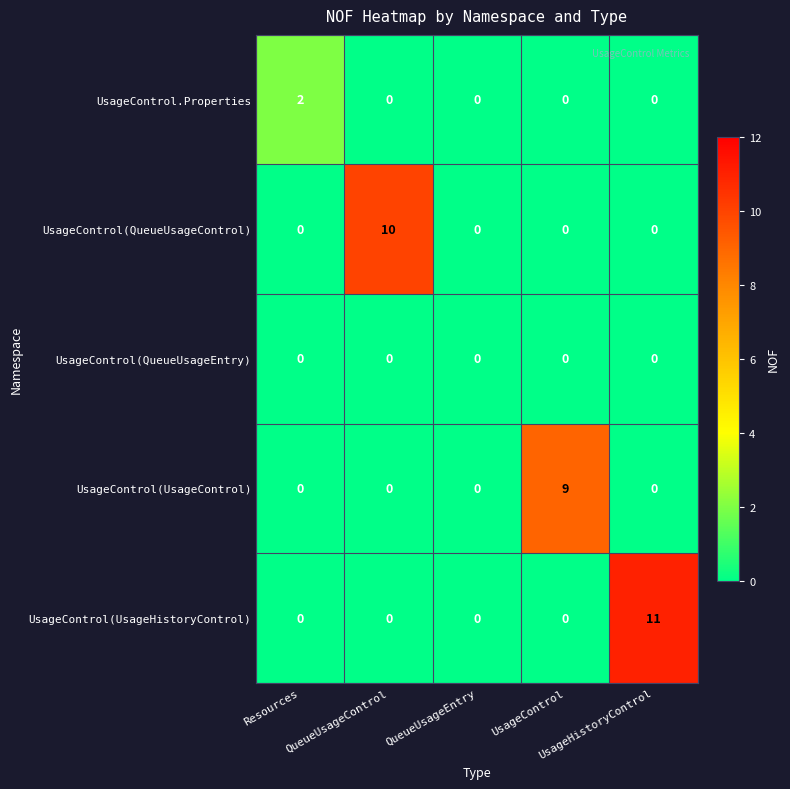

What is the greatest value displayed?

11